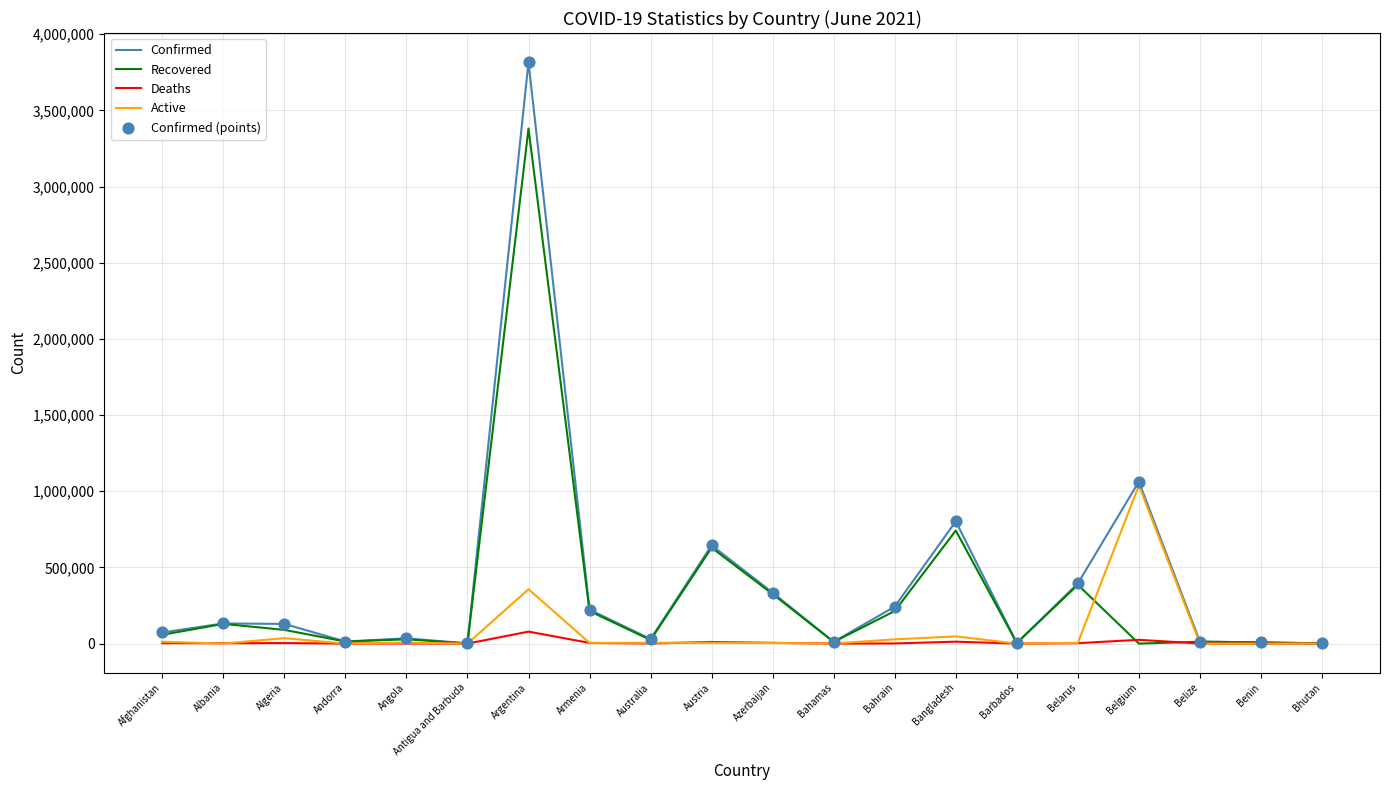

List the series in order of their peak value, highest first.

Confirmed, Recovered, Active, Deaths